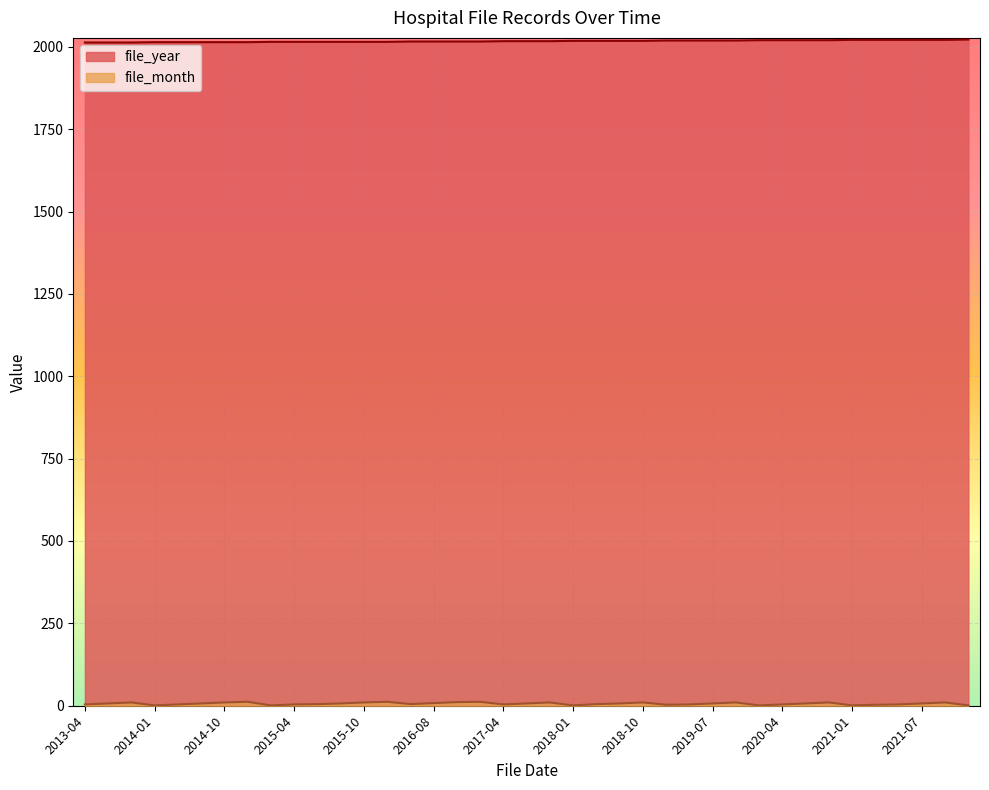

True or false: file_year has a value of 1002 at 2015-10.

False